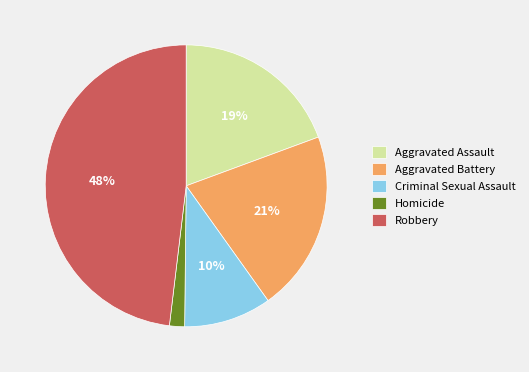

Which category has the biggest portion of the pie?

Robbery